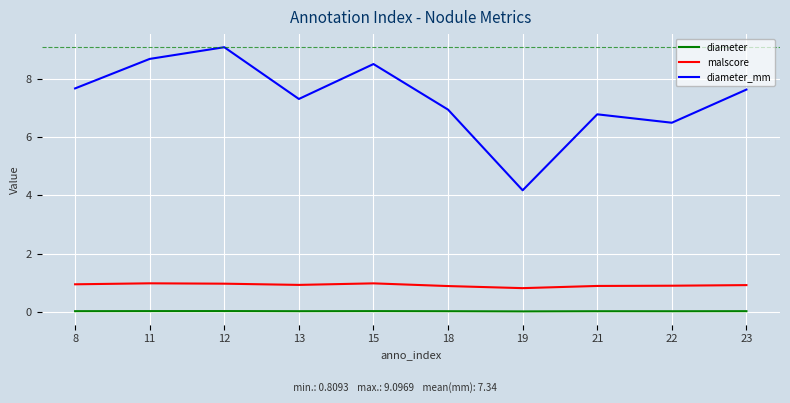

How many values in the diameter_mm series exceed 7?

6